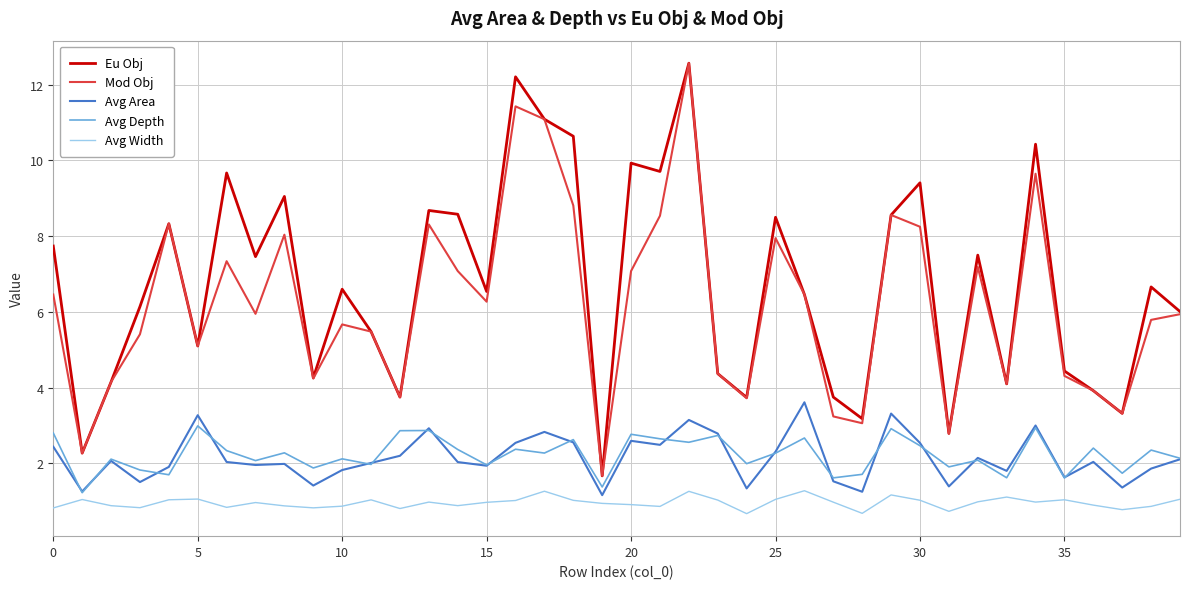

True or false: Avg Width and Mod Obj intersect in this chart.

False